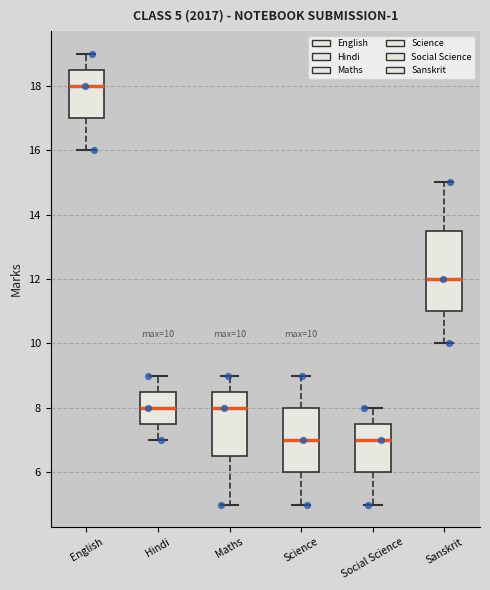

Comparing the boxes themselves (not the whiskers), which one is the tallest?

Sanskrit